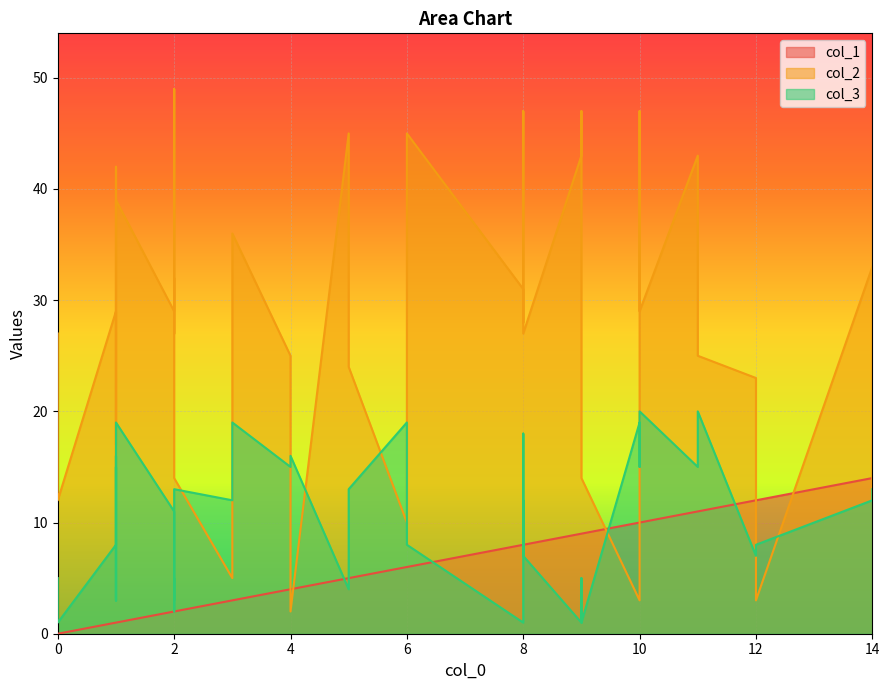

Is it true that col_3 equals 1 at 1?

False